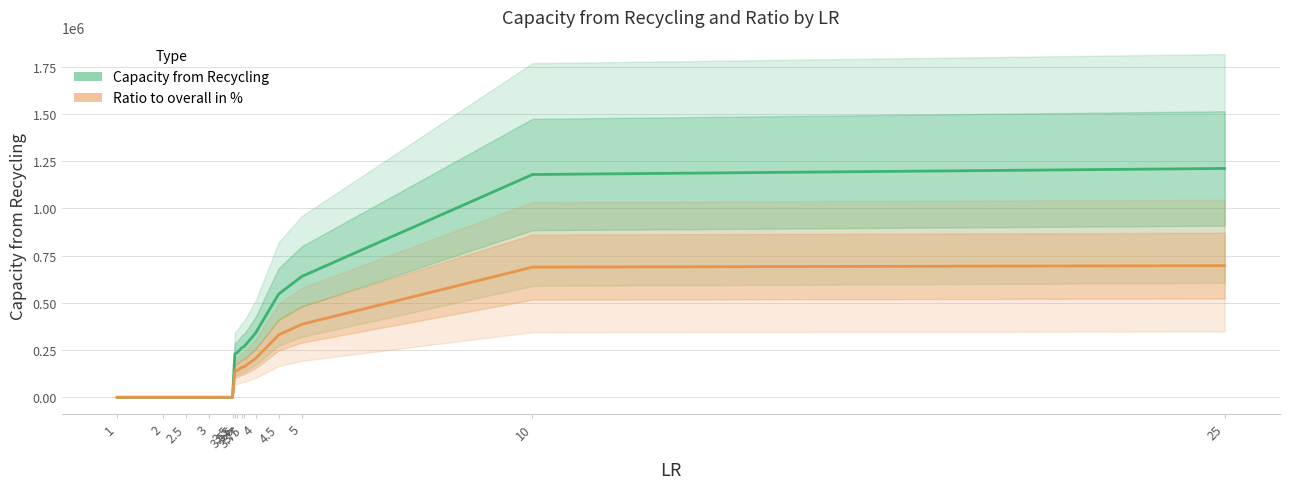

Where does the Ratio to overall in % series first go above 158492?

3.7